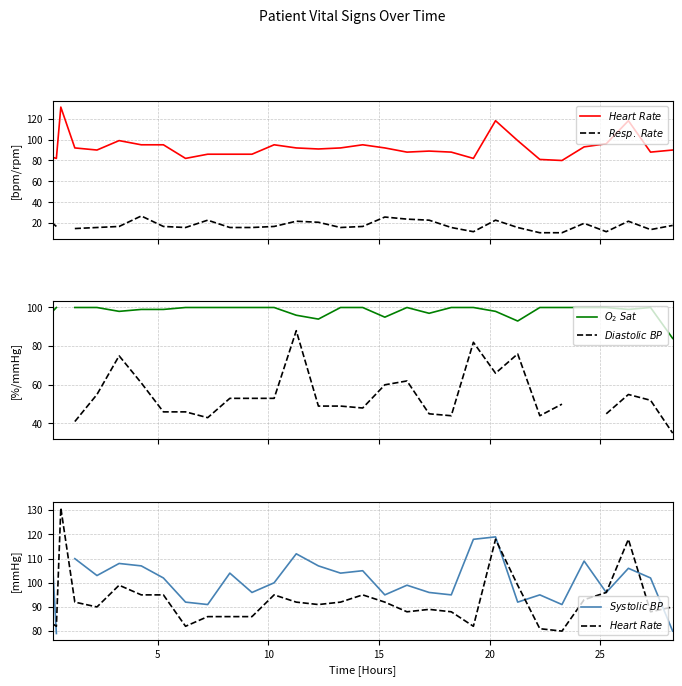

In $Diastolic\ BP$, how many points are lower than both neighbors (excluding endpoints)?

5